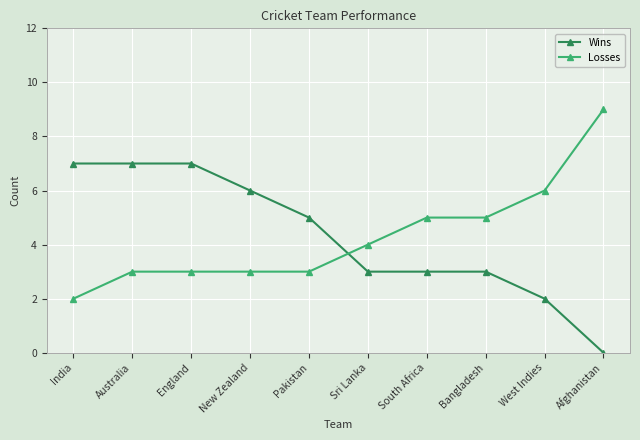

What is the spread (max minus min) of values at New Zealand?

3